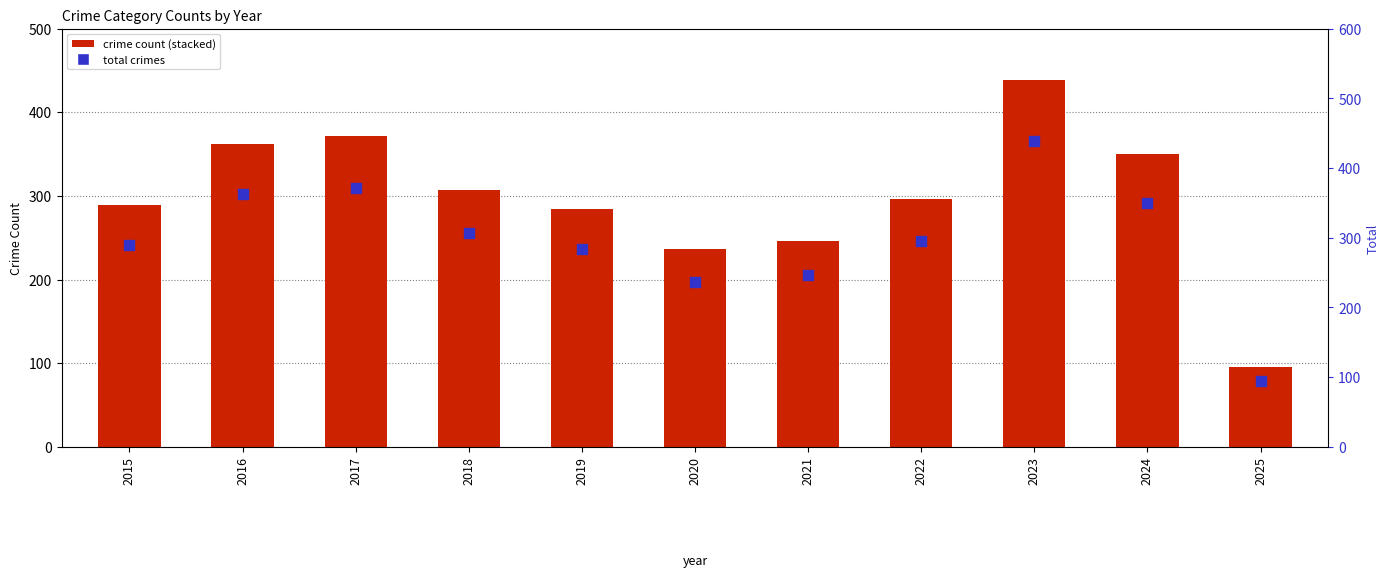

Which series reaches the maximum Y coordinate?

Total crimes